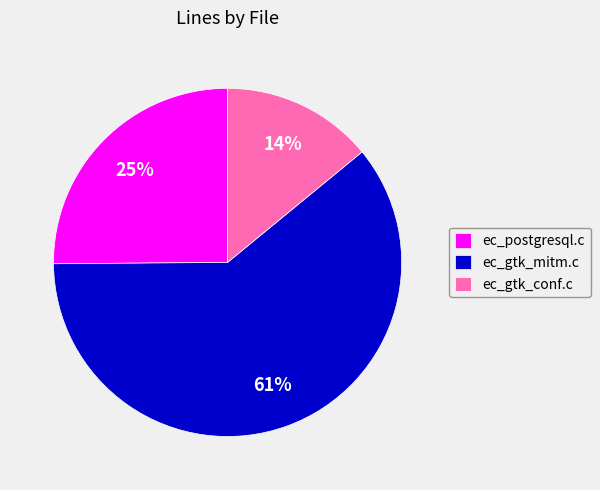

Which has a higher value, ec_gtk_conf.c or ec_gtk_mitm.c?

ec_gtk_mitm.c